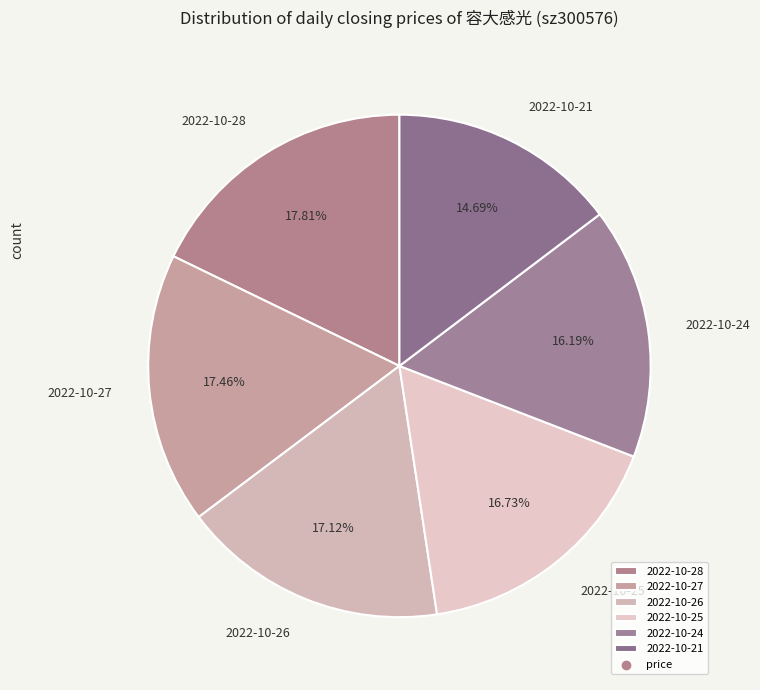

Is it true that 2022-10-25 is 17% of the pie?

True